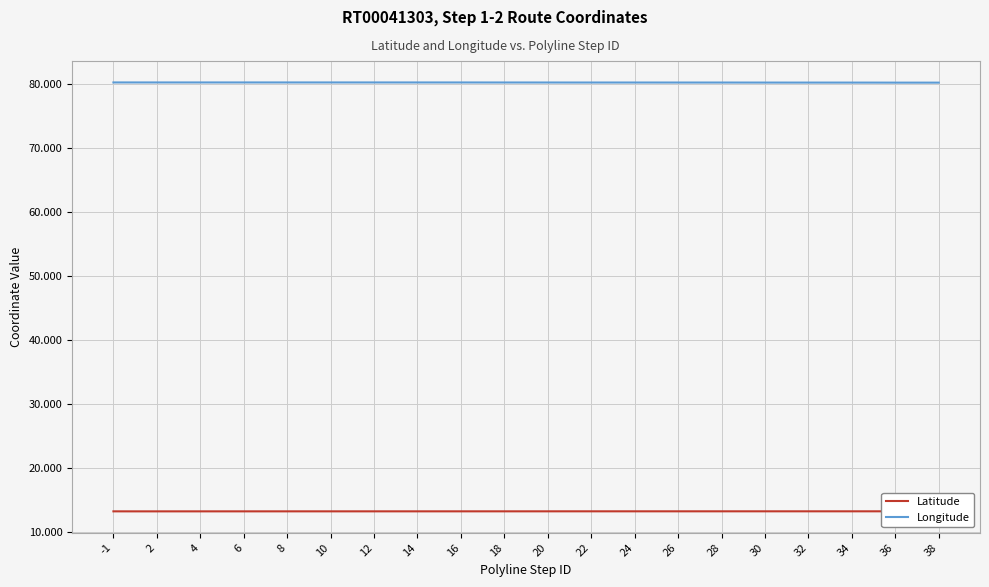

List the series in order of their overall mean, lowest first.

Latitude, Longitude